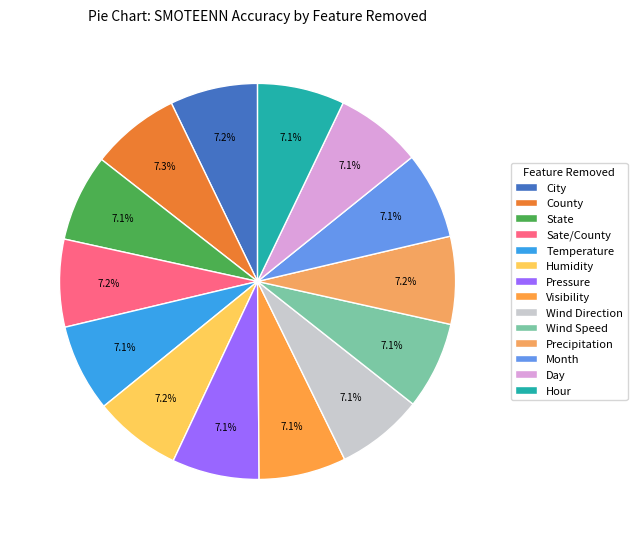

What percentage is NOT represented by City?

92.8%